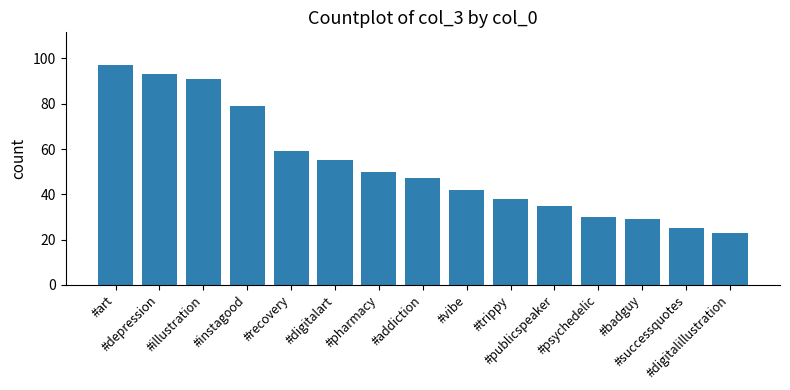

What is the label of the 10th bar from the right?

#digitalart